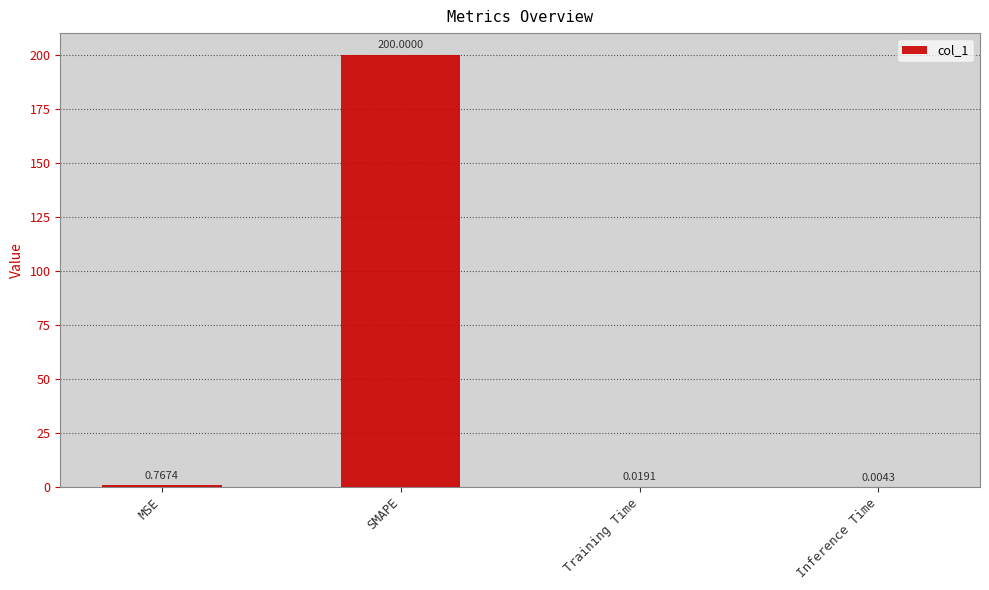

Which has a higher value, Inference Time or SMAPE?

SMAPE